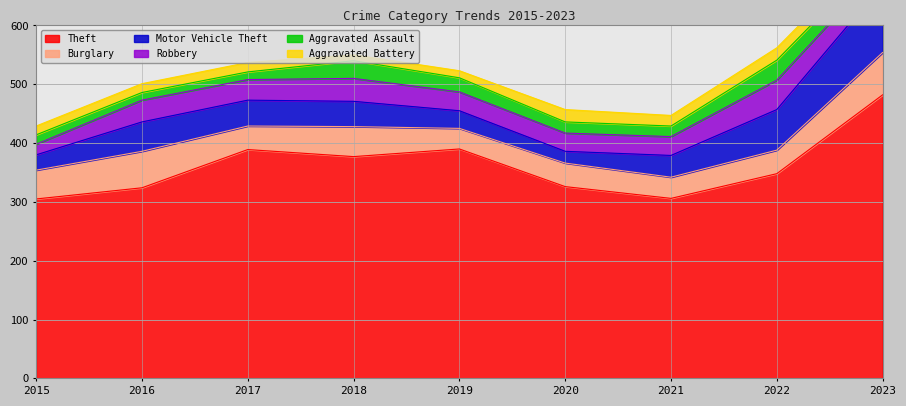

What value does the Aggravated Assault series have at 2020?

19